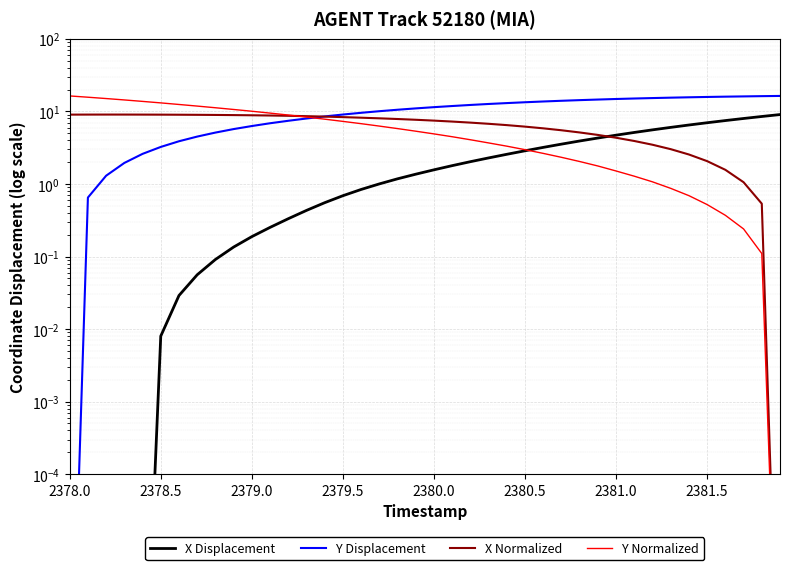

What is the difference between the maximum and minimum values in the Y Displacement series?

16.3